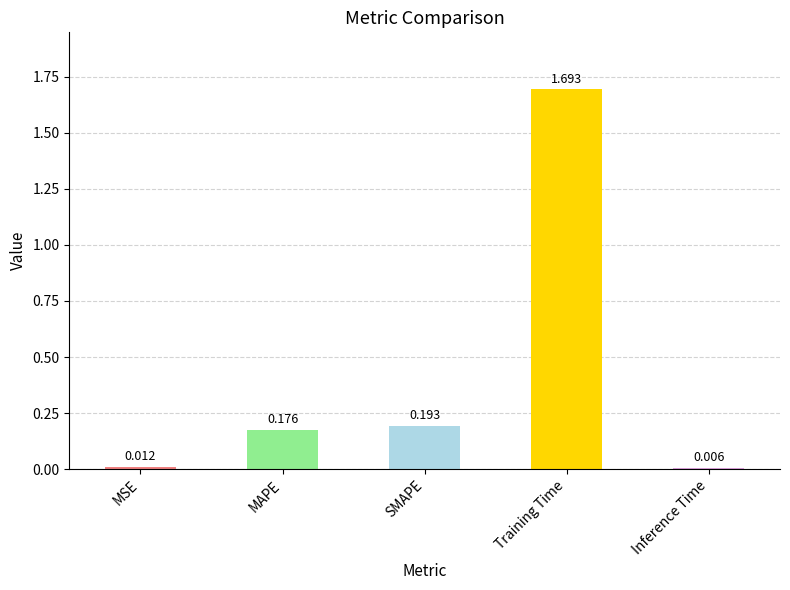

Are the bars grouped side by side (vs. stacked)?

No